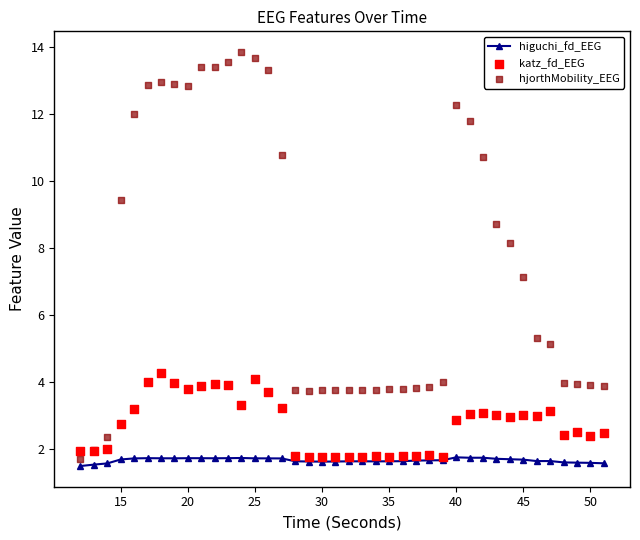

True or false: higuchi_fd_EEG has more than 0 interior local peaks.

True